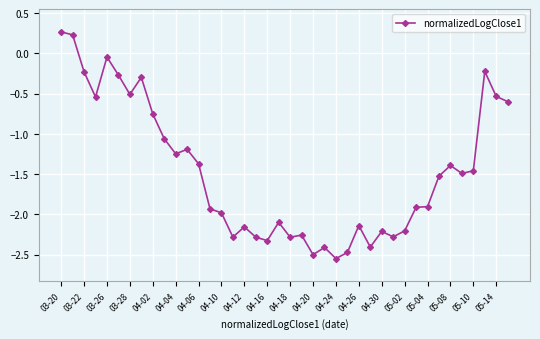

What is the difference between the maximum and second lowest values?

2.8